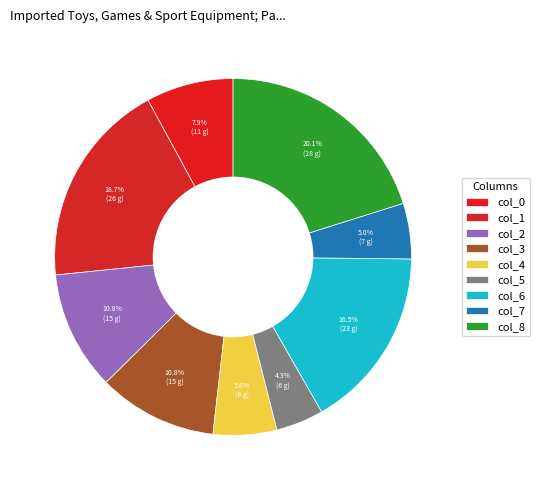

Is there a majority slice in this chart?

No